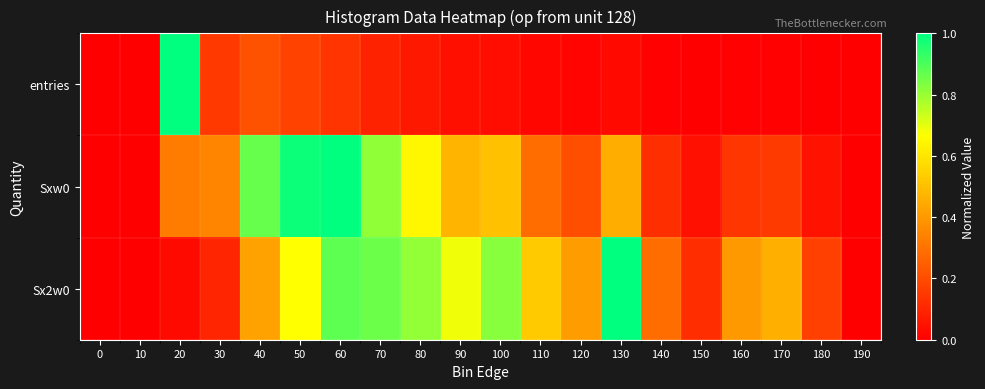

Which series has the largest range (max minus min)?

entries